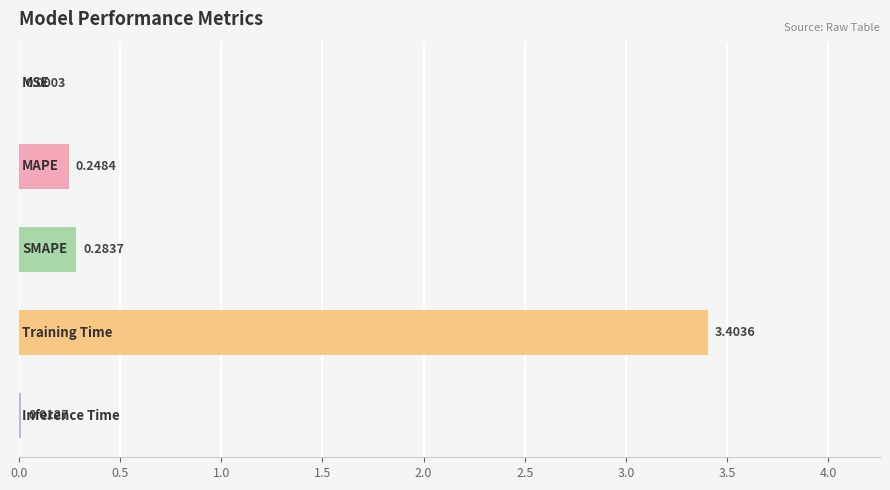

How many distinct data groups are displayed?

1